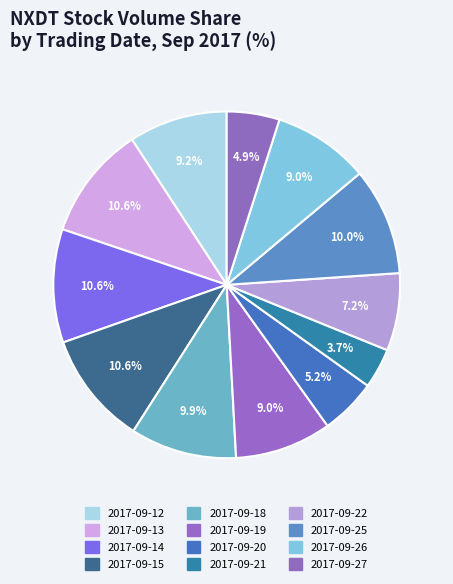

What percentage is the 2017-09-19 slice, to the nearest percent?

9%